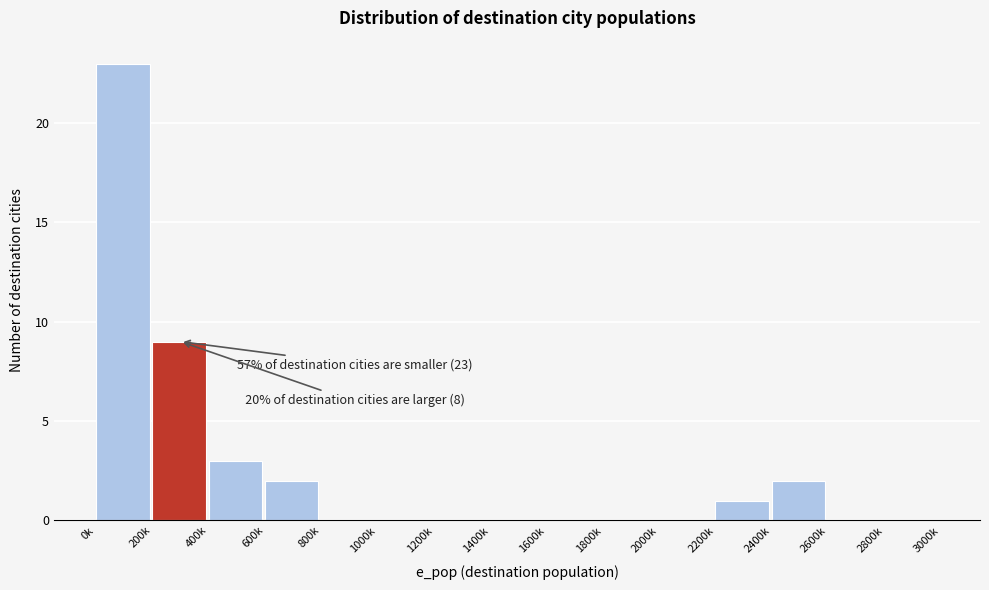

Reading left to right, what are all the values shown in this chart?

0k=23	200k=9	400k=3	600k=2	800k=0	1000k=0	1200k=0	1400k=0	1600k=0	1800k=0	2000k=0	2200k=1	2400k=2	2600k=0	2800k=0